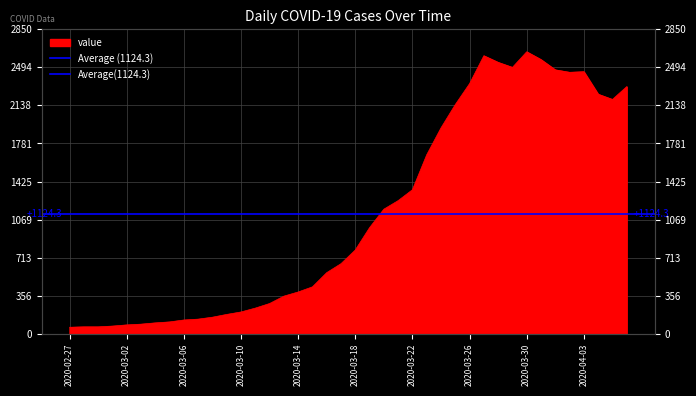

At which category does the data reach its first local valley?

2020-03-29